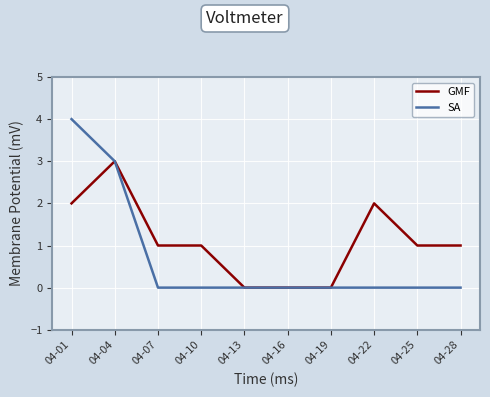

How many series are shown in this chart?

2